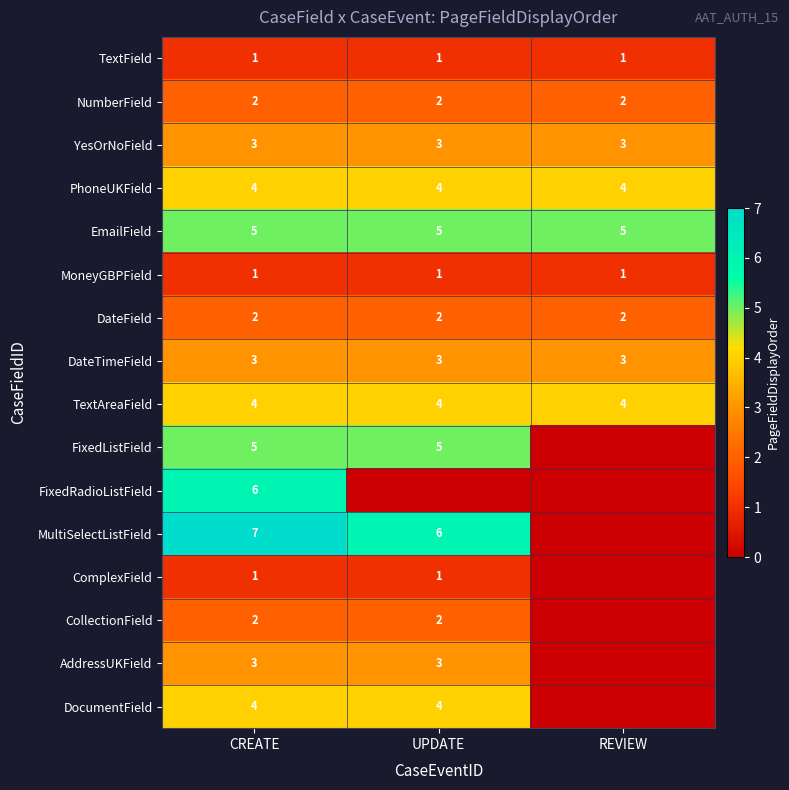

What is the difference between the highest and lowest values at CREATE?

6